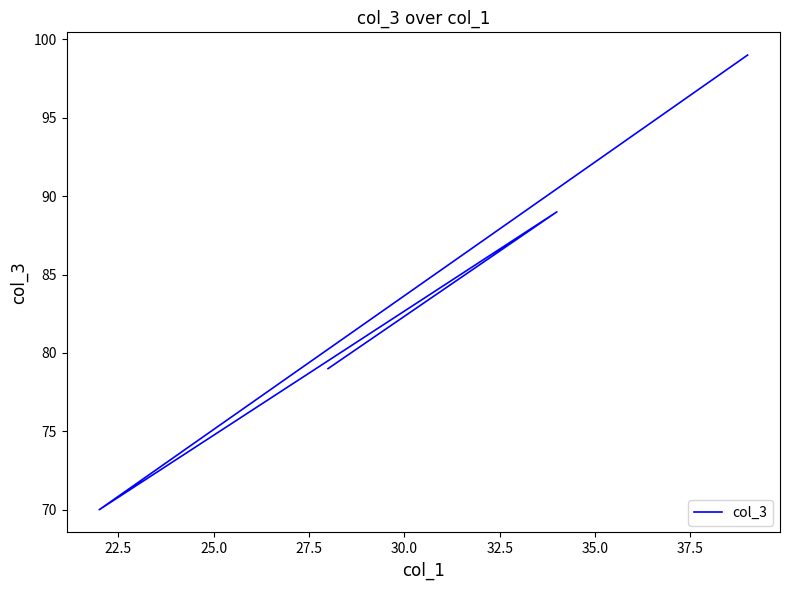

What position from the left is 27.5?

4